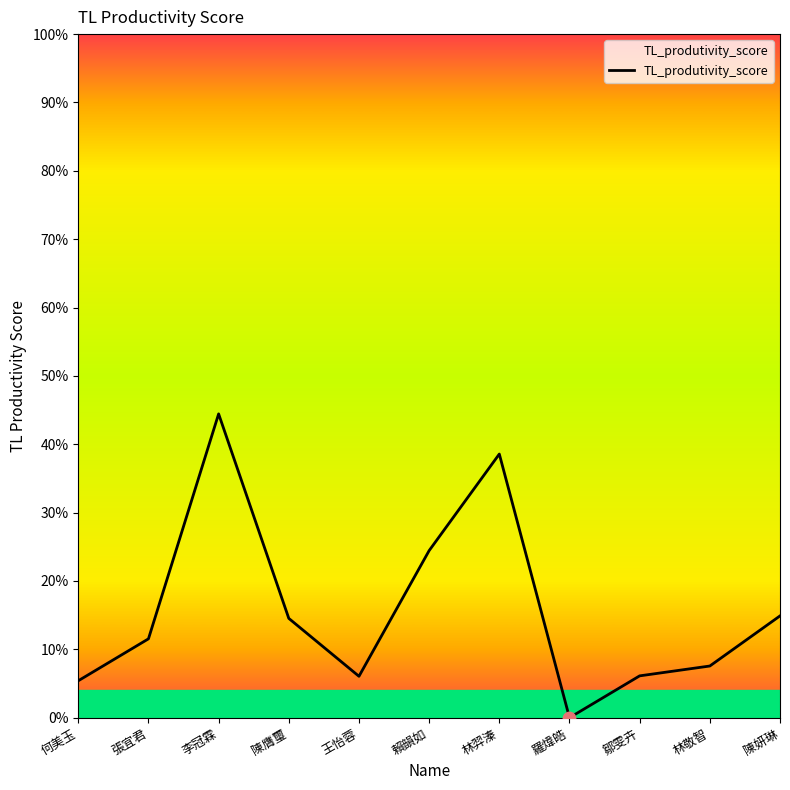

Which has a higher value, 陳膺璽 or 賴韻如?

賴韻如